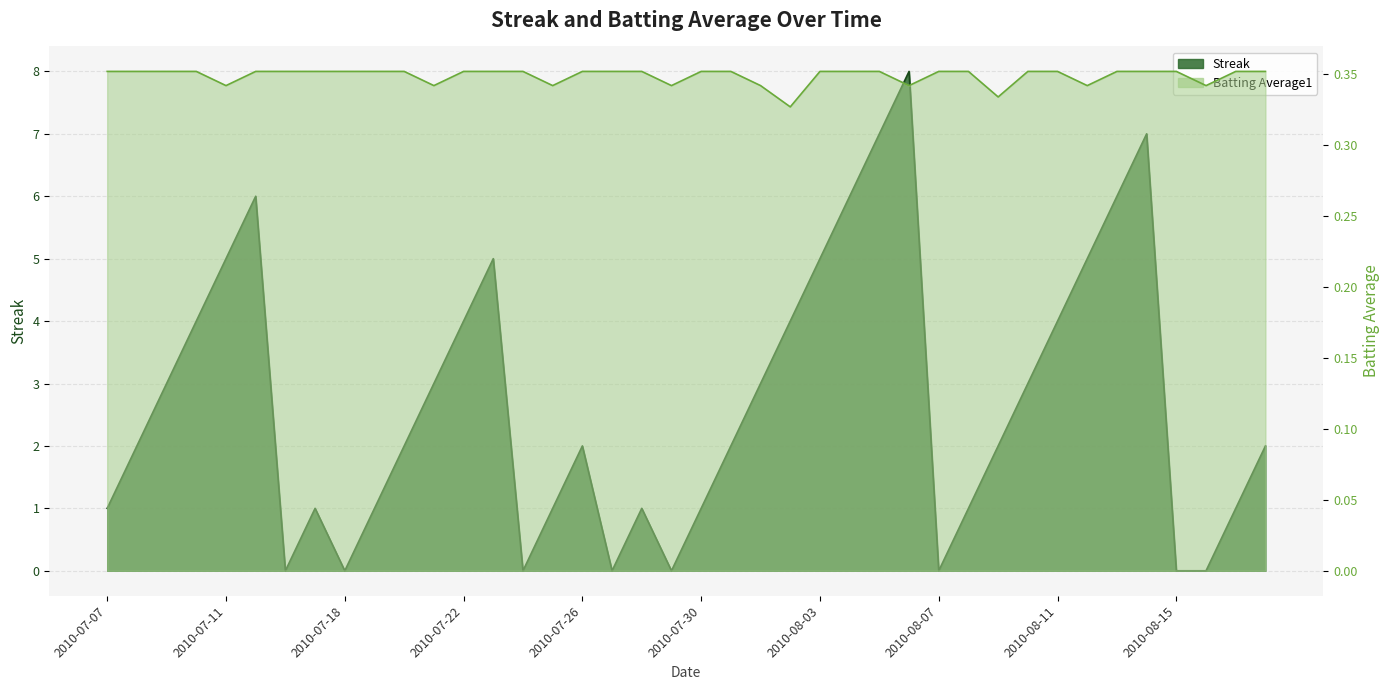

After their last crossing, which series has the higher values: Batting Average1 or Streak?

Streak